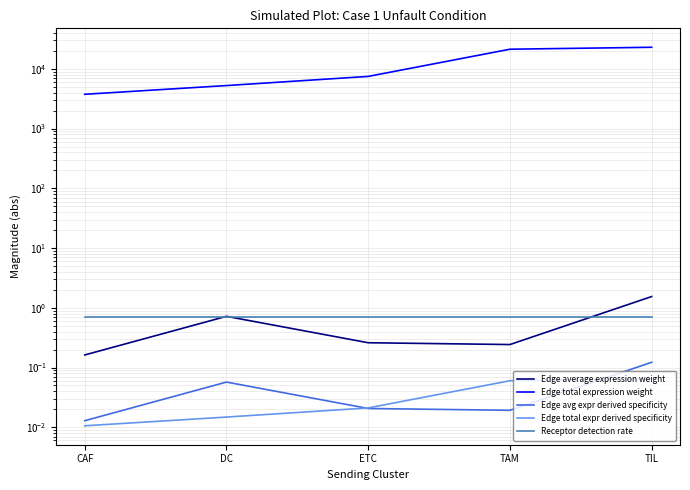

In Edge average expression weight, how many points are lower than both neighbors (excluding endpoints)?

1